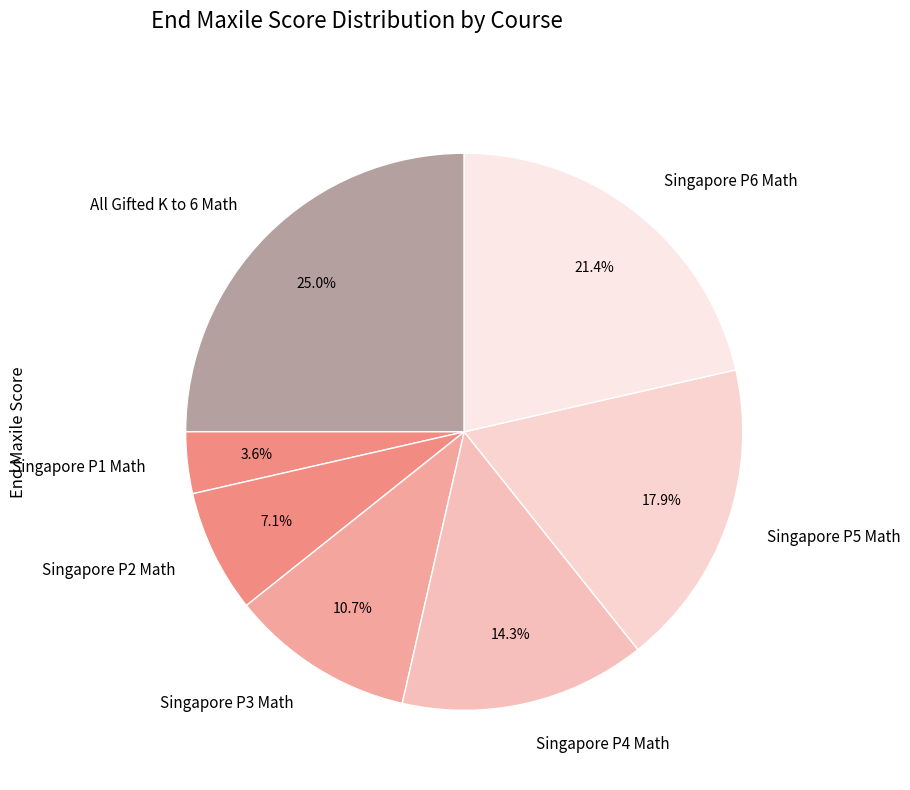

Between Singapore P5 Math and All Gifted K to 6 Math, which is larger?

All Gifted K to 6 Math